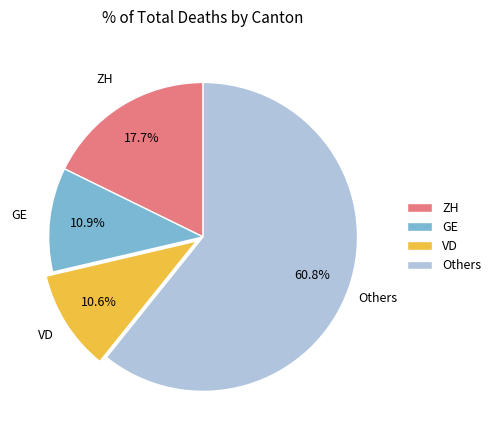

Approximately how many times larger is the value at Others compared to VD?

5.7